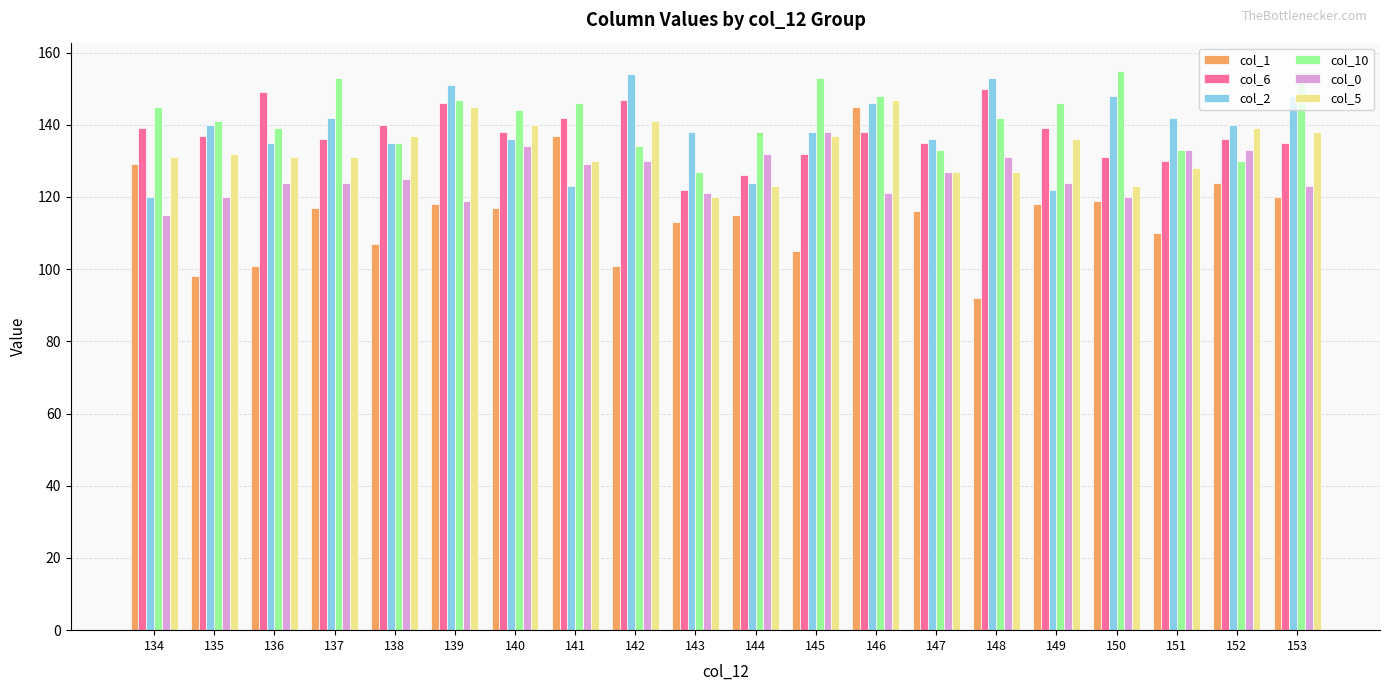

The value of col_5 at 143 is 81. True or false?

False